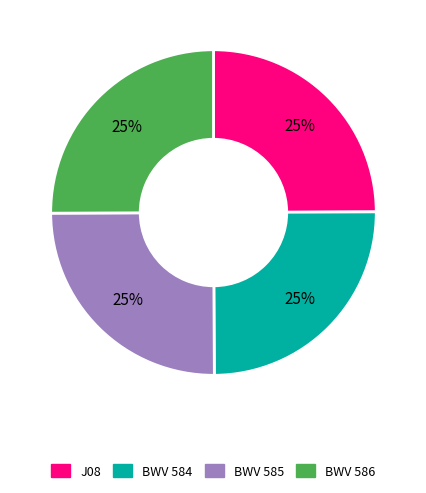

To the nearest percent, what is the average slice percentage?

25%